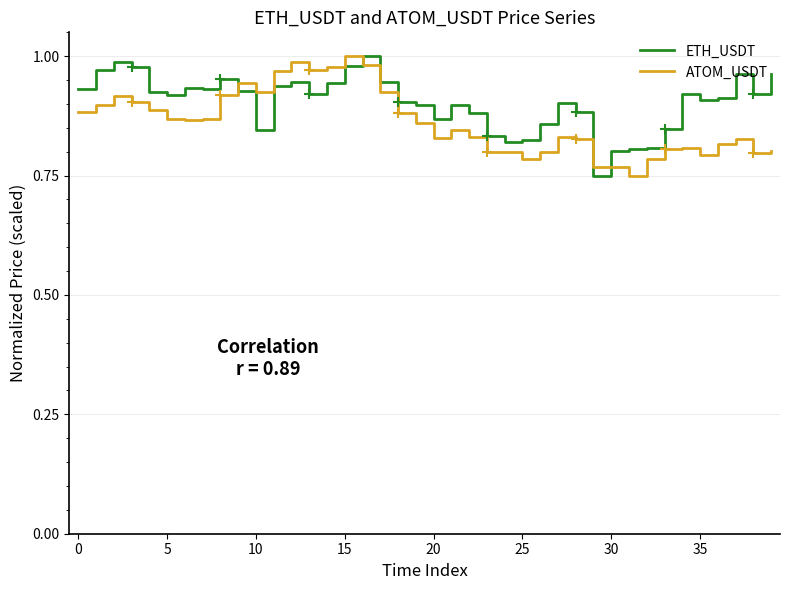

Does the chart display data point markers on the line(s)?

No